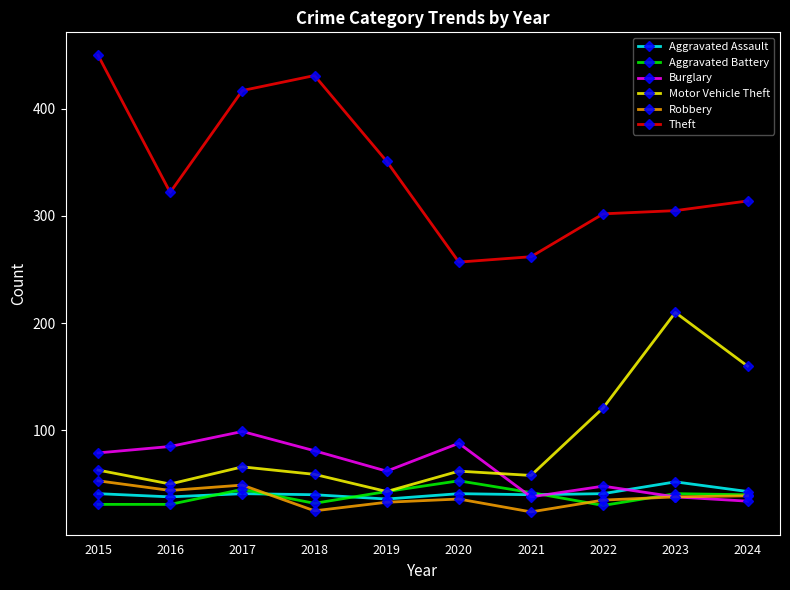

True or false: Aggravated Battery and Theft cross at least once.

False